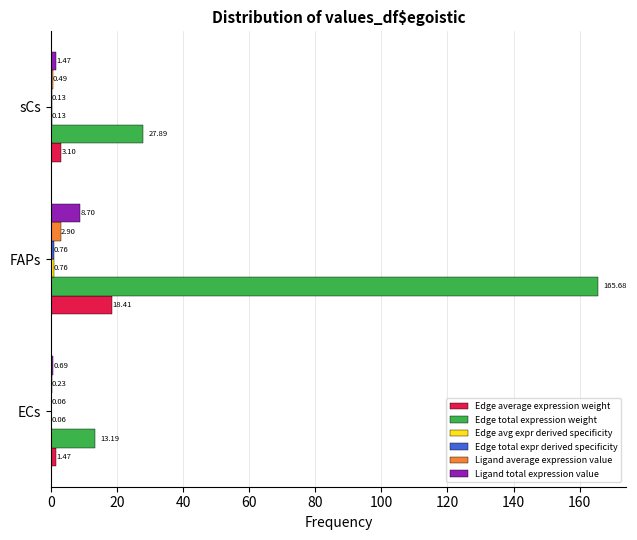

What is the sum of all Edge total expression weight values?

206.8